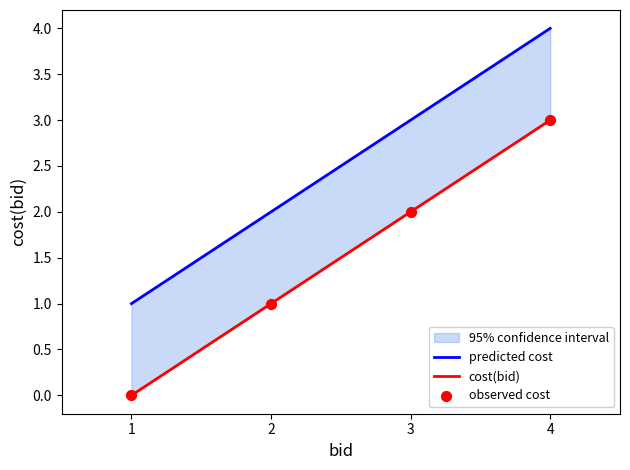

What is the ratio of the value at 3 to the value at 4?

0.7